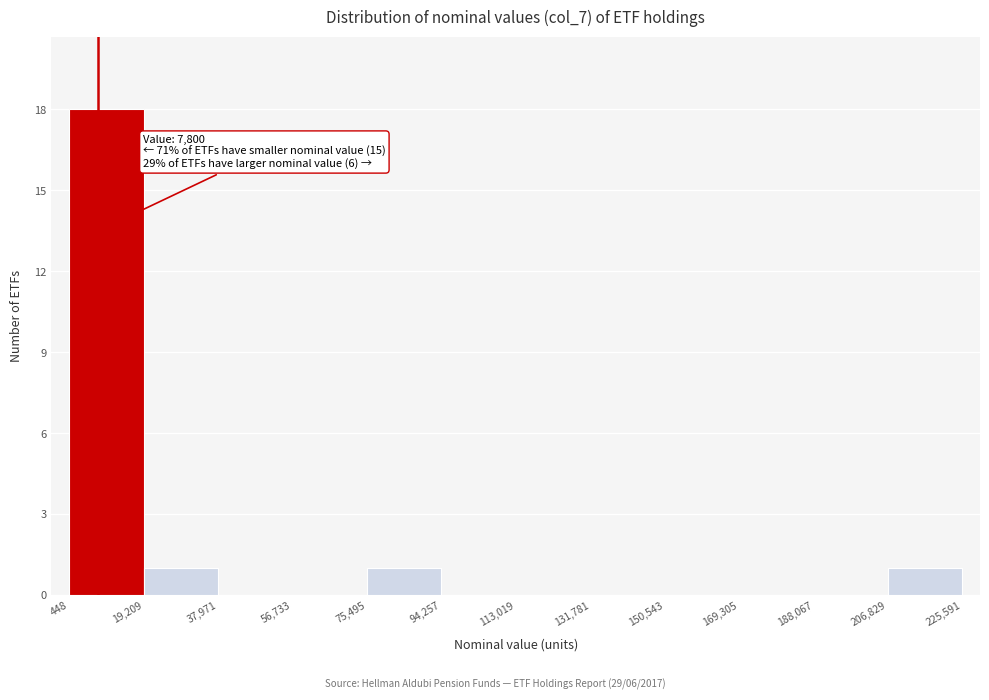

Over which range of the x-axis is the bar tallest?

448 to 19,209